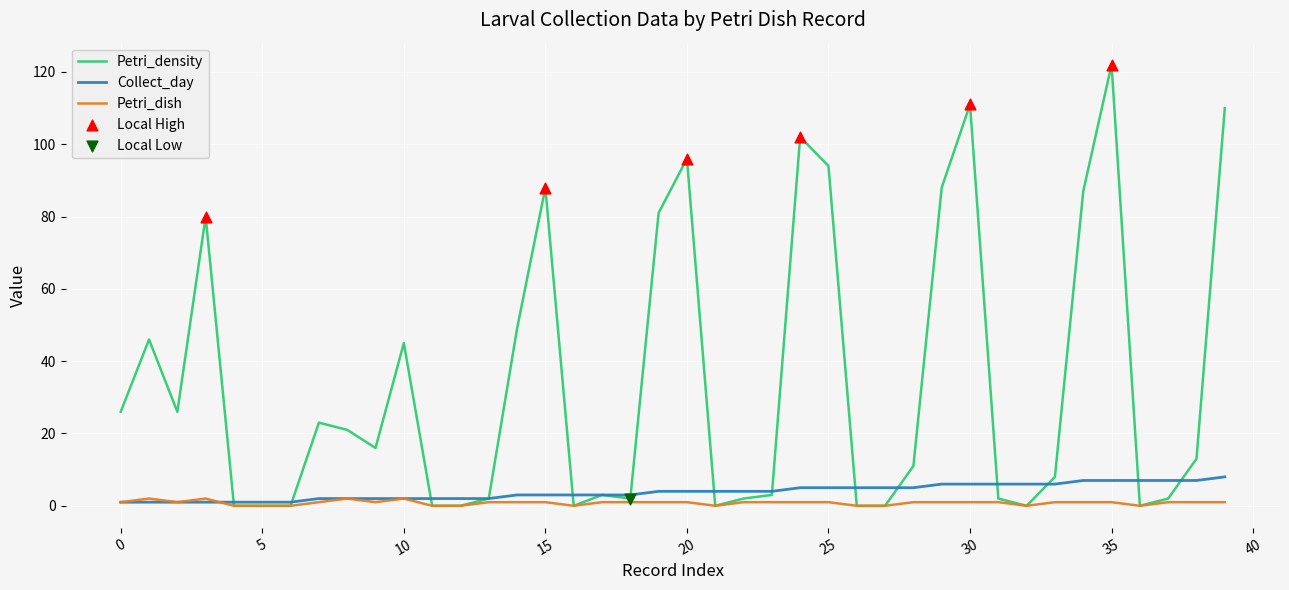

At how many categories does at least one series exceed 12?

20